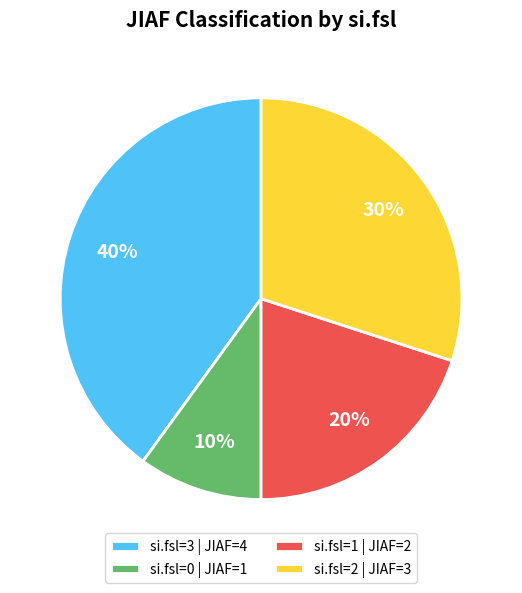

The si.fsl=3 | JIAF=4 slice represents 40% of the pie. True or false?

True